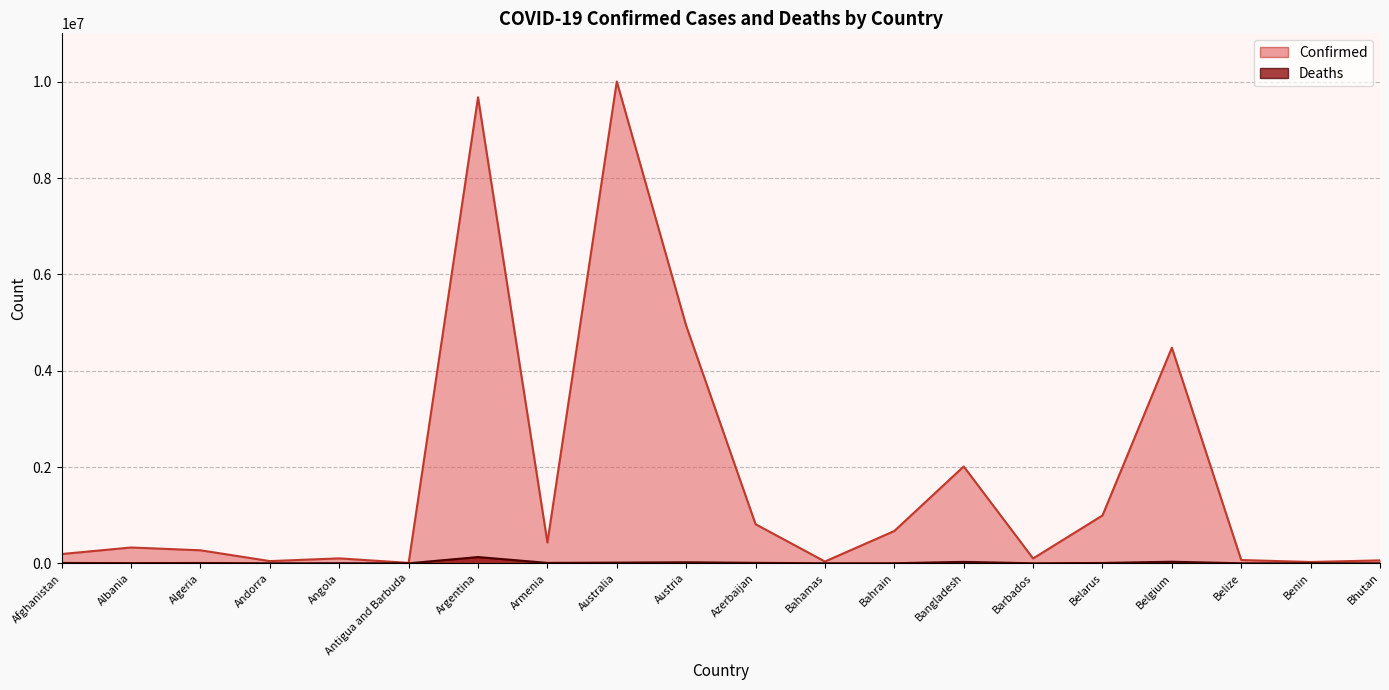

Rank the series by their average value, from highest to lowest.

Confirmed, Deaths